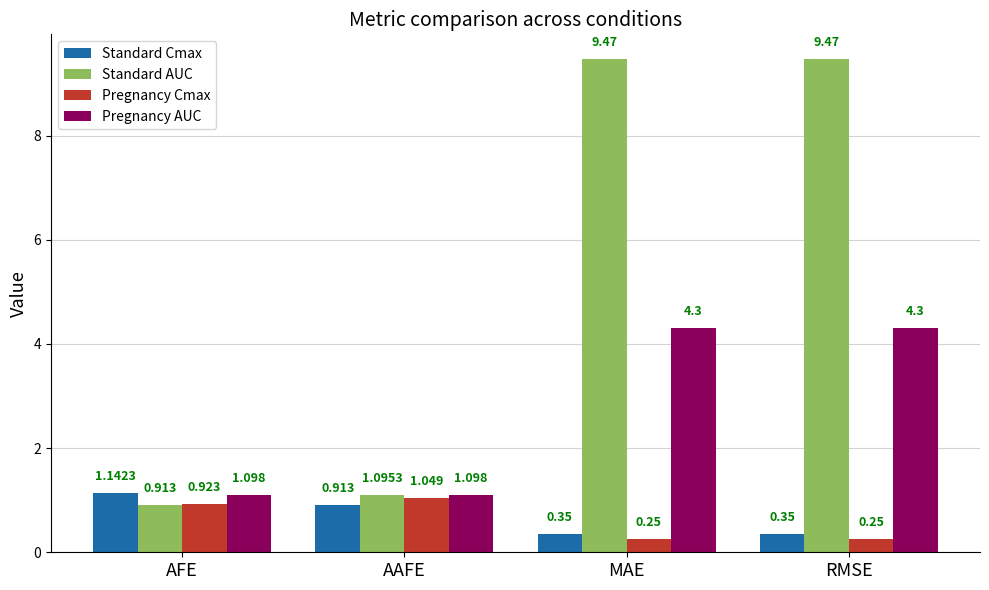

What position from the right is AAFE?

3